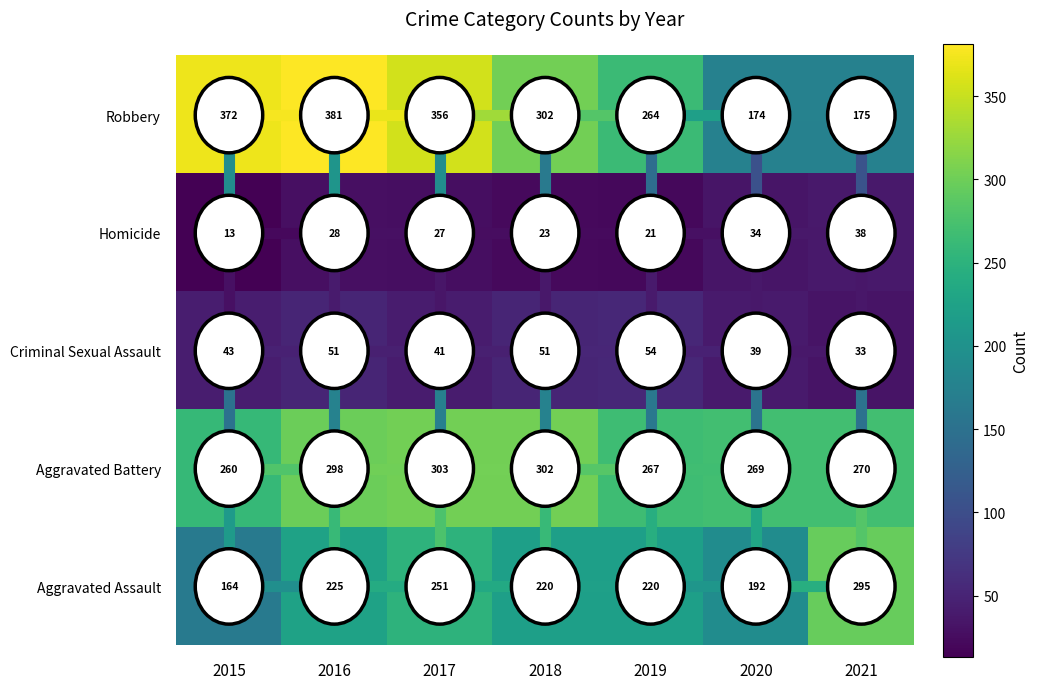

What is the sum of all Aggravated Battery values?

1969